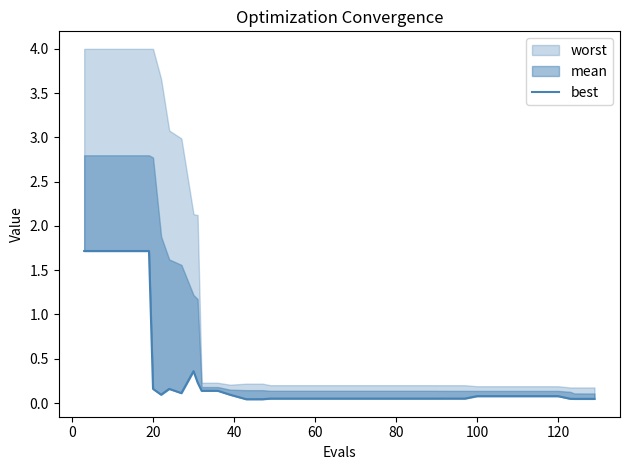

The value at 16 is 0.1. True or false?

False